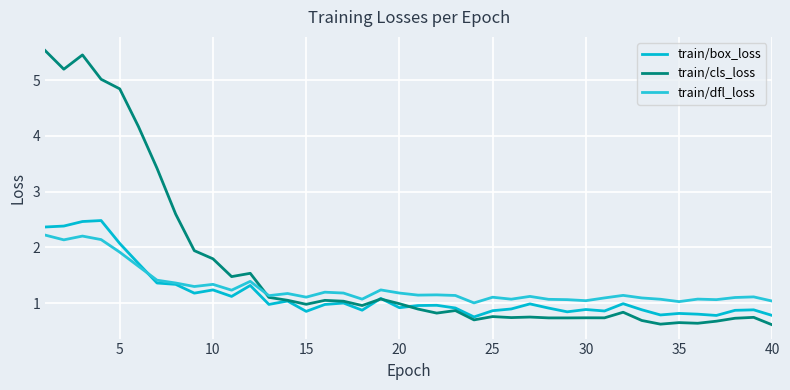

What is the lowest value of the train/dfl_loss series?

1.0